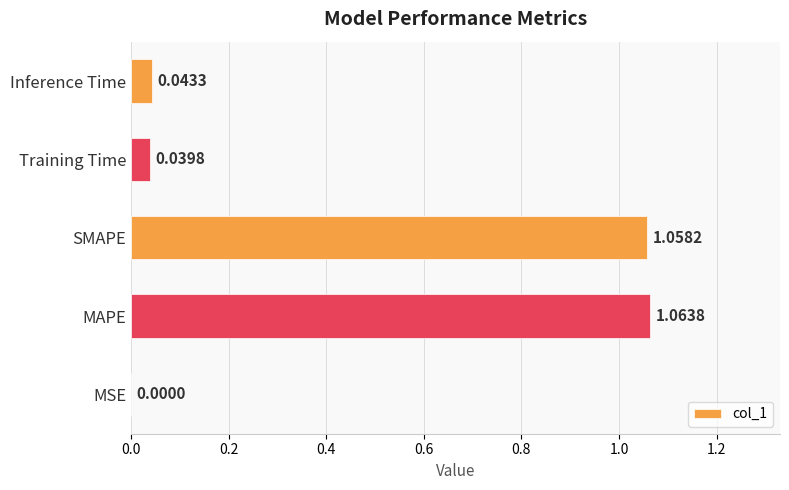

At which label is the value closest to 0?

MSE